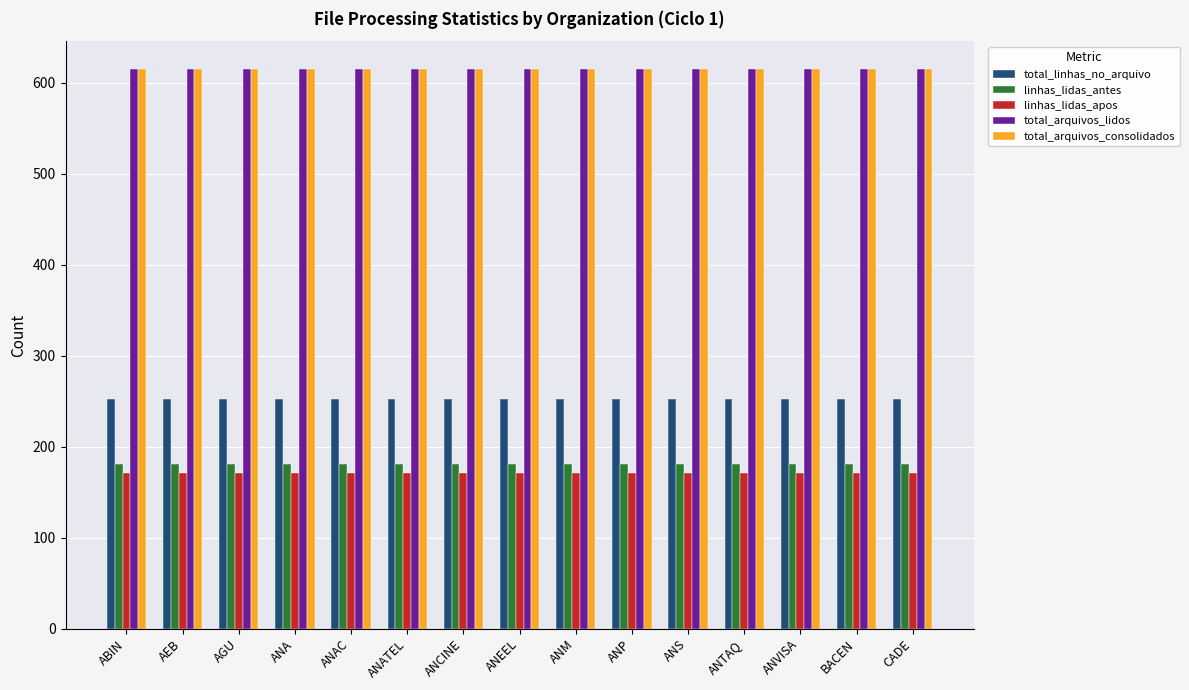

What is the approximate value of total_arquivos_consolidados at ANM?

615